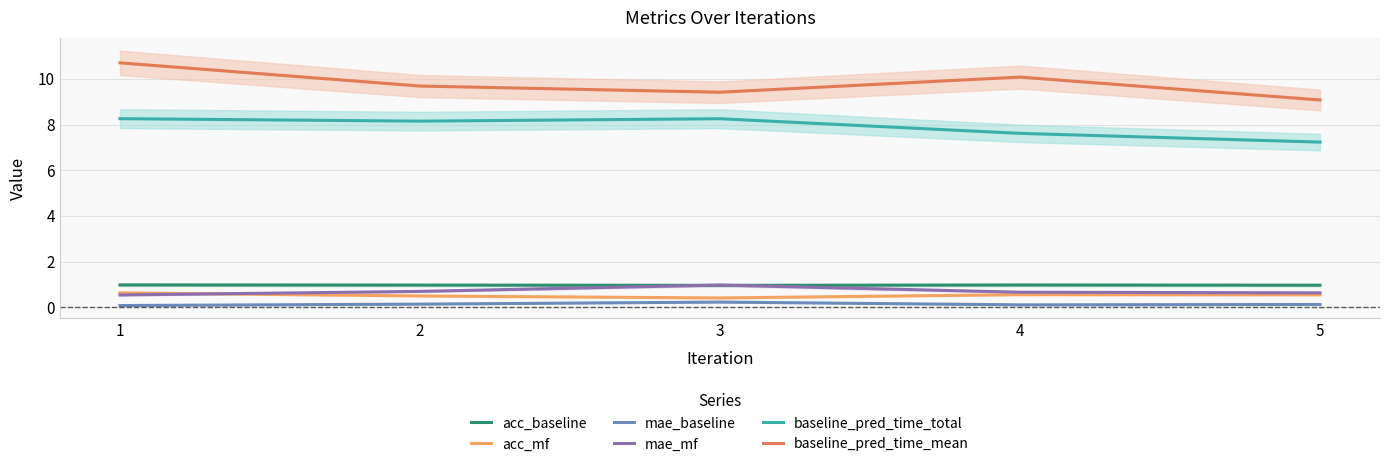

True or false: mae_mf has a value of 1.6 at 3.

False